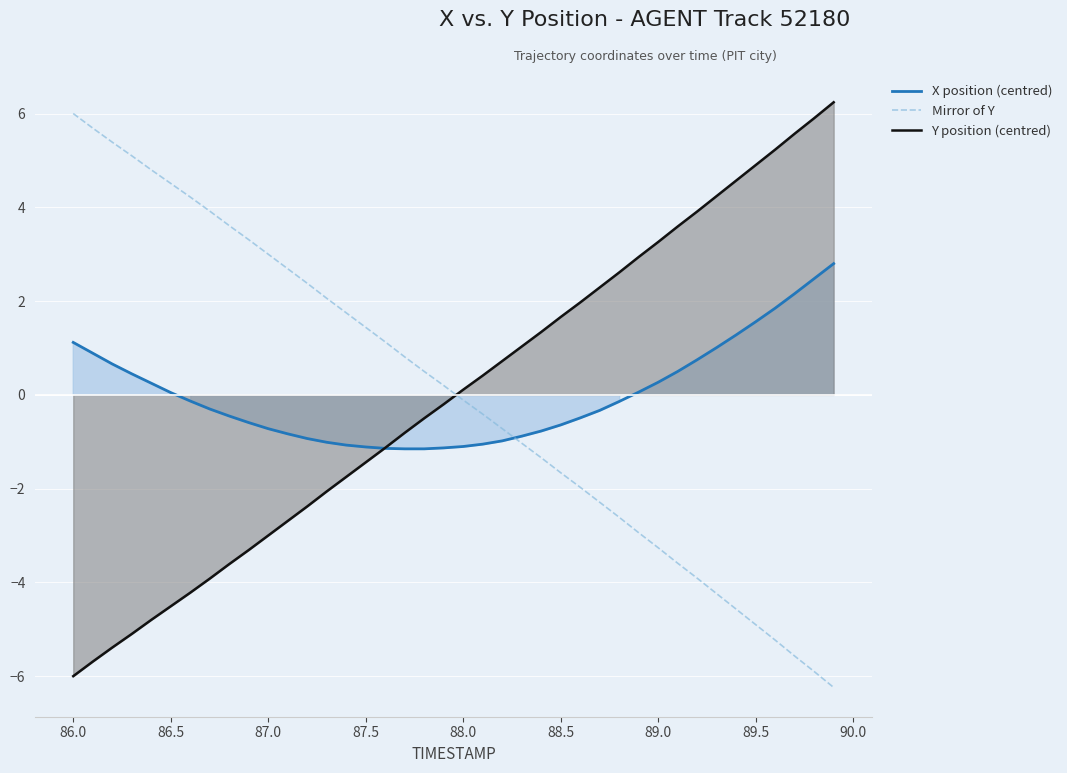

True or false: X position (centred) has more than 1 points higher than both neighbors.

False